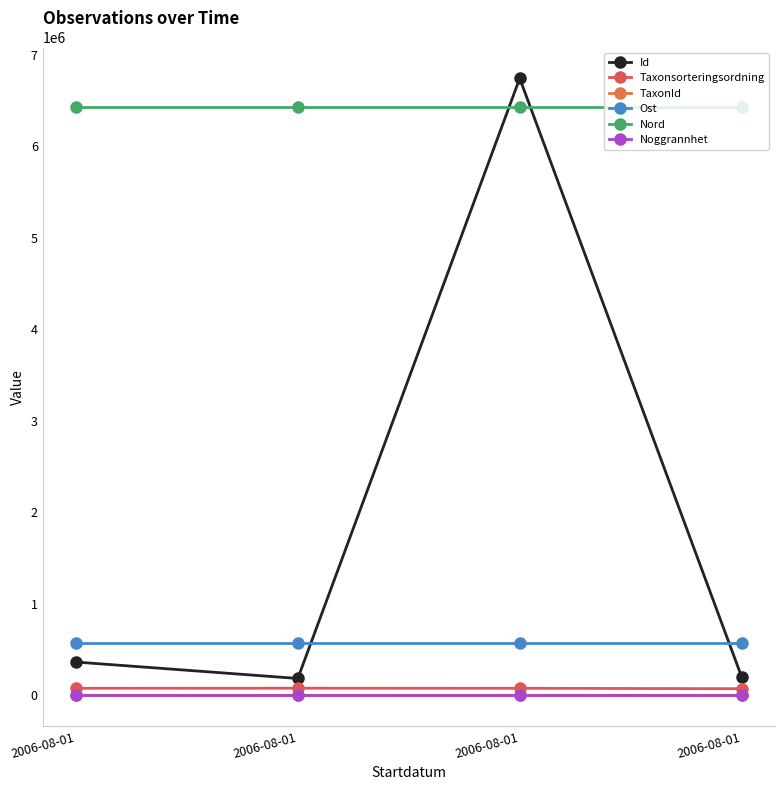

Reading left to right, extract all data points from this chart.

Id: 2006-08-01=364743	2006-08-01=185216	2006-08-01=6742391	2006-08-01=203704
Taxonsorteringsordning: 2006-08-01=78007	2006-08-01=78839	2006-08-01=77955	2006-08-01=73548
TaxonId: 2006-08-01=1348	2006-08-01=226	2006-08-01=374	2006-08-01=1114
Ost: 2006-08-01=569151	2006-08-01=569151	2006-08-01=569151	2006-08-01=569151
Nord: 2006-08-01=6430552	2006-08-01=6430552	2006-08-01=6430552	2006-08-01=6430552
Noggrannhet: 2006-08-01=25	2006-08-01=25	2006-08-01=25	2006-08-01=25